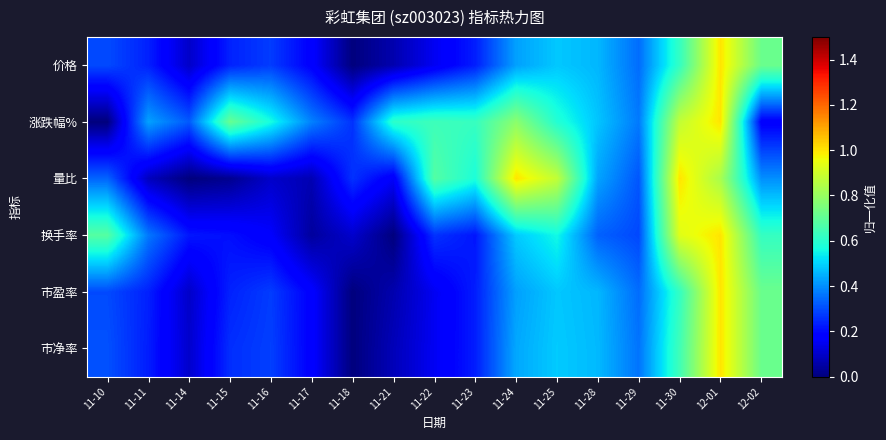

Reading left to right, transcribe all the data shown in this chart.

价格: 11-10=0.3	11-11=0.2	11-14=0.1	11-15=0.2	11-16=0.3	11-17=0.2	11-18=0.0	11-21=0.1	11-22=0.2	11-23=0.2	11-24=0.4	11-25=0.5	11-28=0.5	11-29=0.3	11-30=0.6	12-01=1.0	12-02=0.7
涨跌幅%: 11-10=0.0	11-11=0.4	11-14=0.3	11-15=0.7	11-16=0.6	11-17=0.4	11-18=0.3	11-21=0.6	11-22=0.6	11-23=0.6	11-24=0.8	11-25=0.6	11-28=0.5	11-29=0.4	11-30=0.9	12-01=1.0	12-02=0.2
量比: 11-10=0.3	11-11=0.1	11-14=0.0	11-15=0.0	11-16=0.1	11-17=0.1	11-18=0.3	11-21=0.2	11-22=0.7	11-23=0.6	11-24=1.0	11-25=0.9	11-28=0.4	11-29=0.3	11-30=1.0	12-01=0.8	12-02=0.4
换手率: 11-10=0.7	11-11=0.4	11-14=0.2	11-15=0.2	11-16=0.2	11-17=0.0	11-18=0.1	11-21=0.0	11-22=0.3	11-23=0.2	11-24=0.5	11-25=0.6	11-28=0.3	11-29=0.3	11-30=0.9	12-01=1.0	12-02=0.6
市盈率: 11-10=0.3	11-11=0.2	11-14=0.1	11-15=0.2	11-16=0.3	11-17=0.2	11-18=0.0	11-21=0.1	11-22=0.2	11-23=0.2	11-24=0.4	11-25=0.5	11-28=0.5	11-29=0.3	11-30=0.6	12-01=1.0	12-02=0.7
市净率: 11-10=0.3	11-11=0.2	11-14=0.1	11-15=0.3	11-16=0.3	11-17=0.2	11-18=0.0	11-21=0.1	11-22=0.2	11-23=0.2	11-24=0.4	11-25=0.5	11-28=0.5	11-29=0.4	11-30=0.6	12-01=1.0	12-02=0.7